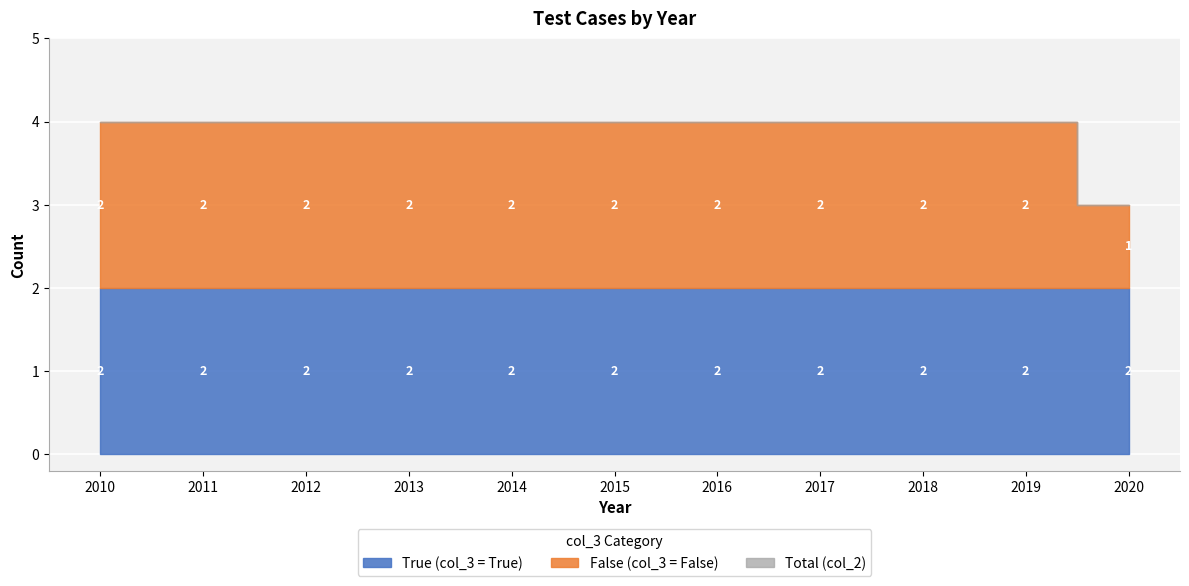

Where is false_count nearest to the value 1?

2020